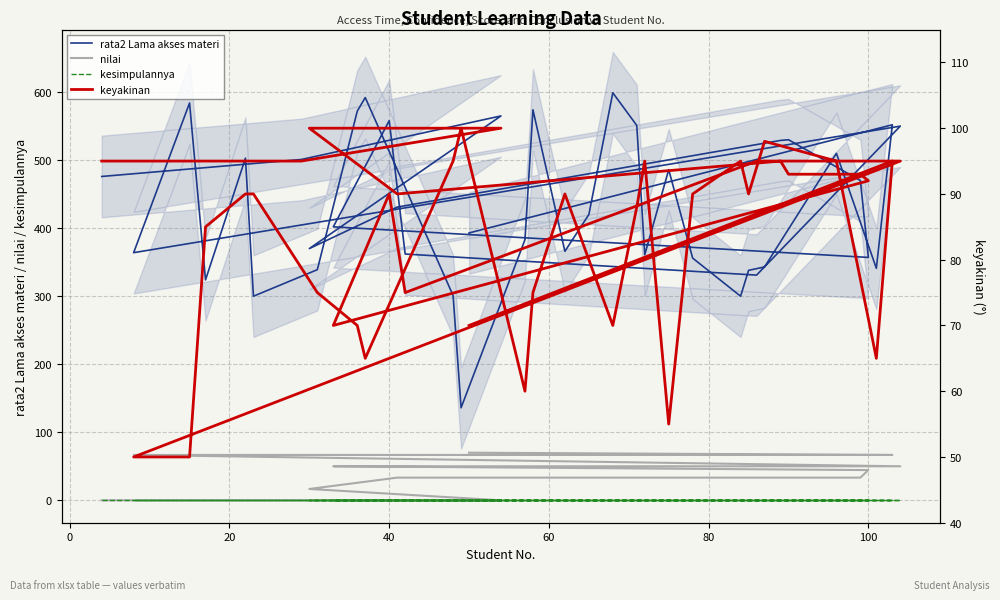

How many lines are shown in the chart?

4